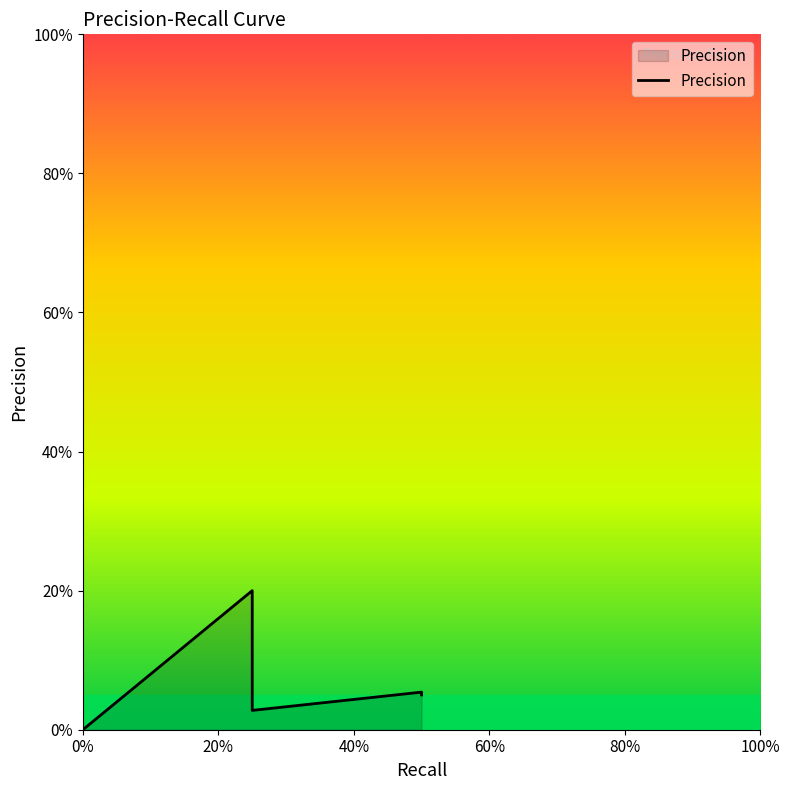

Is it true that the value at 30 is 0.0?

False